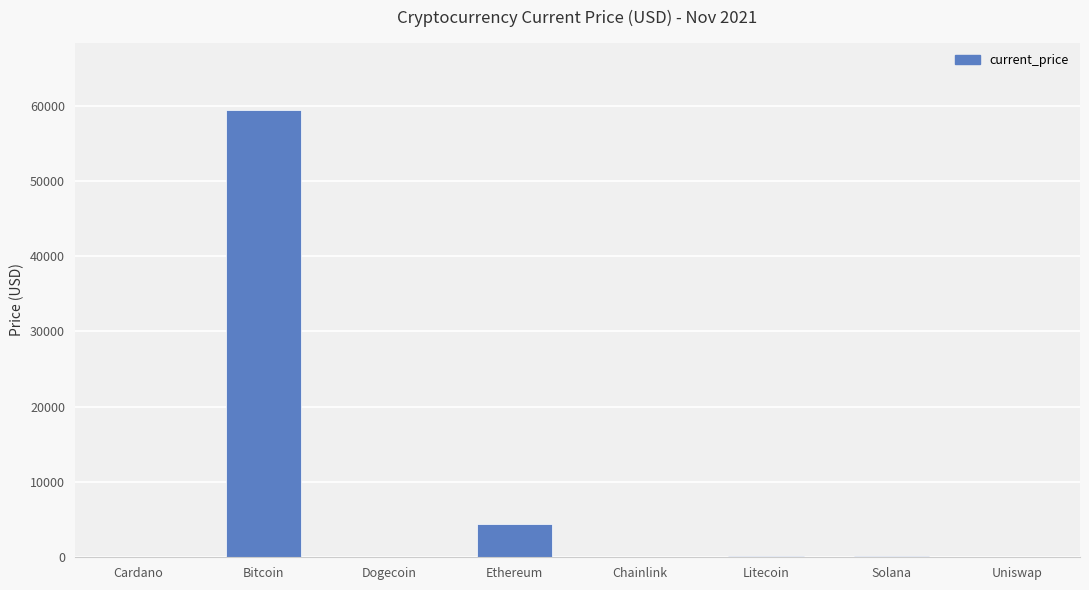

Between Ethereum and Bitcoin, which is larger?

Bitcoin